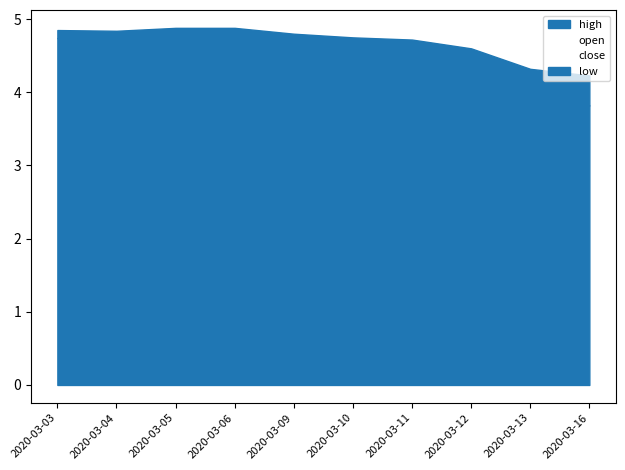

Which category has the lowest value across all series?

2020-03-16